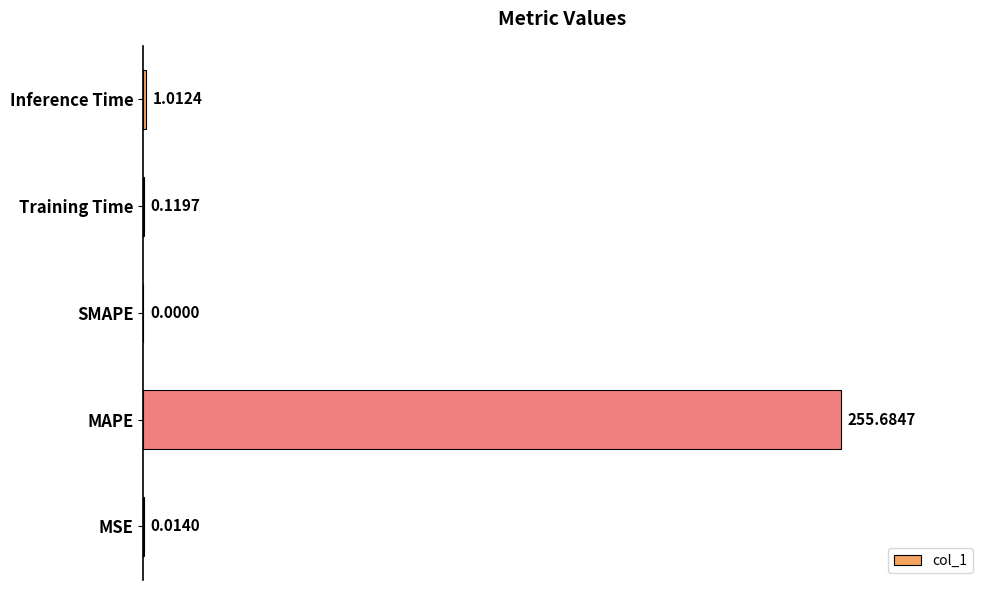

At which category does the chart reach its peak across all series?

MAPE